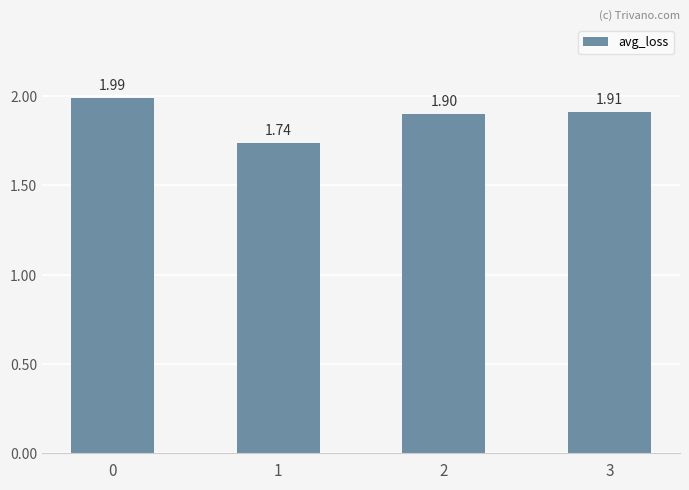

List the labels in order of value, smallest first.

1, 2, 3, 0